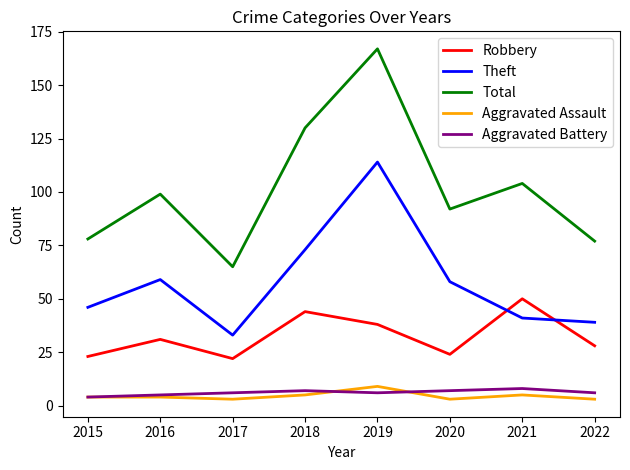

Reading left to right, what are all the values shown in this chart?

Robbery: 2015=23	2016=31	2017=22	2018=44	2019=38	2020=24	2021=50	2022=28
Theft: 2015=46	2016=59	2017=33	2018=73	2019=114	2020=58	2021=41	2022=39
Total: 2015=78	2016=99	2017=65	2018=130	2019=167	2020=92	2021=104	2022=77
Aggravated Assault: 2015=4	2016=4	2017=3	2018=5	2019=9	2020=3	2021=5	2022=3
Aggravated Battery: 2015=4	2016=5	2017=6	2018=7	2019=6	2020=7	2021=8	2022=6